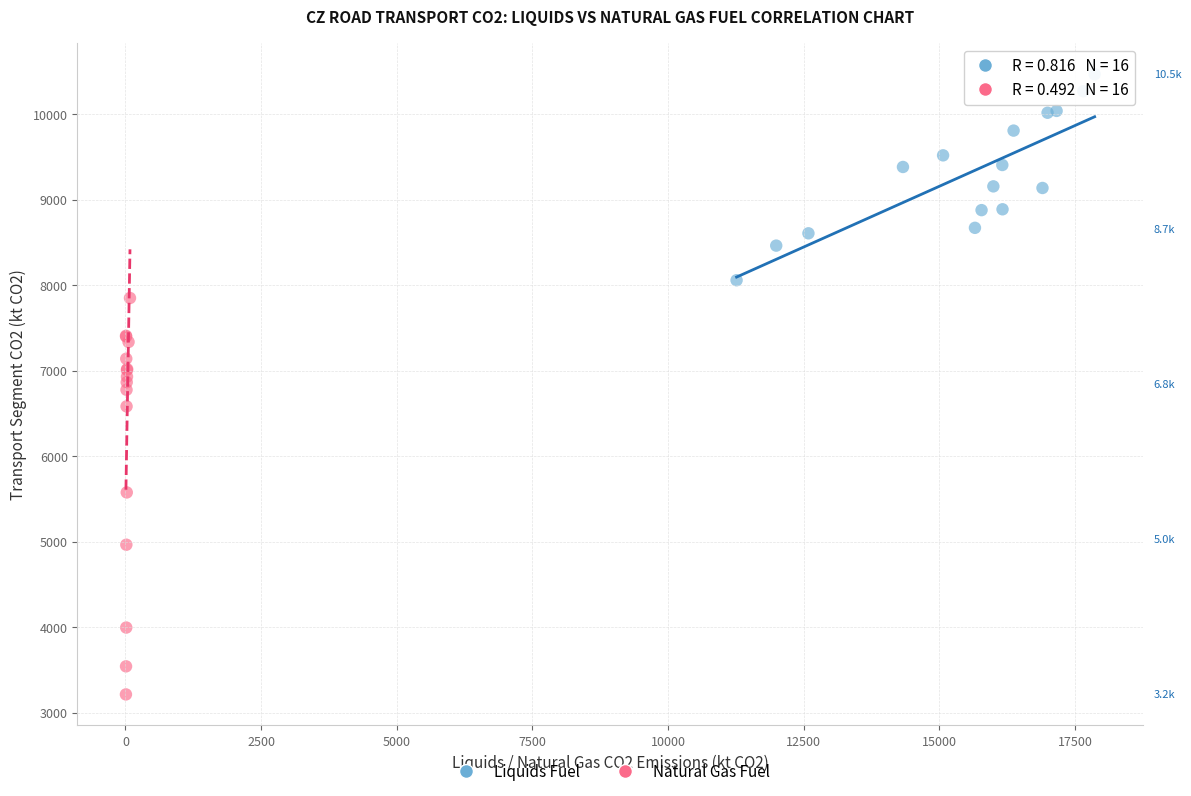

Which series has the largest Y range (max minus min)?

Natural Gas Fuel